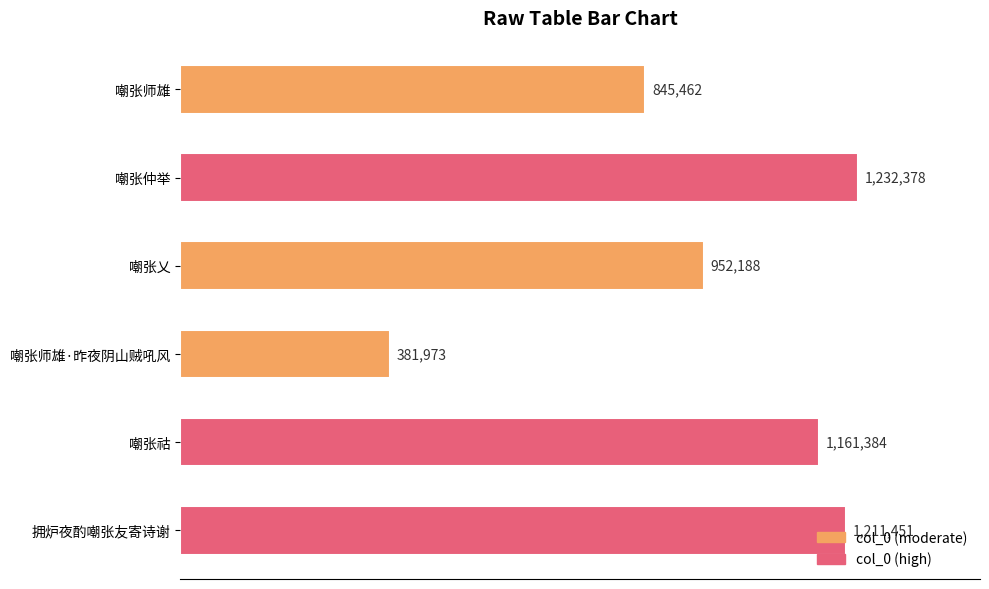

What is the average value?

964139